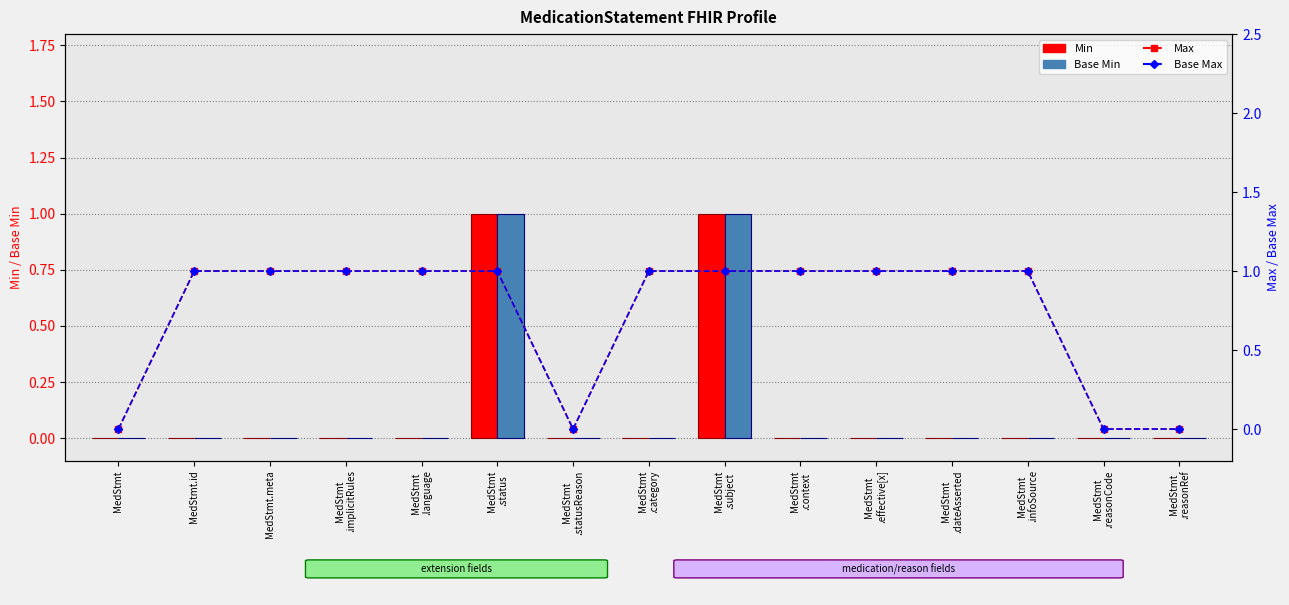

How many values in Max are above zero?

11